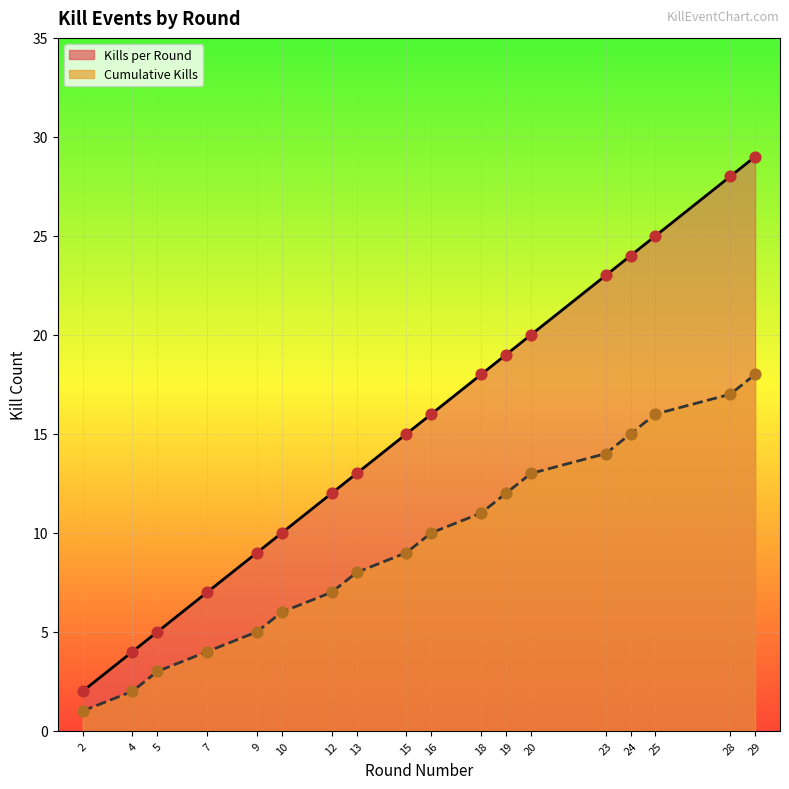

At which category is the sum across all series the highest?

29